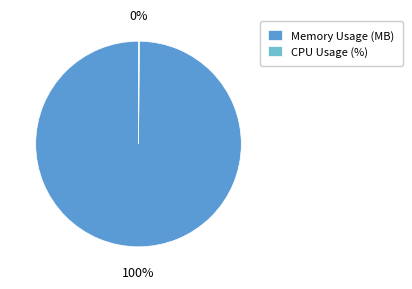

To the nearest percent, what portion does Memory Usage (MB) represent?

100%